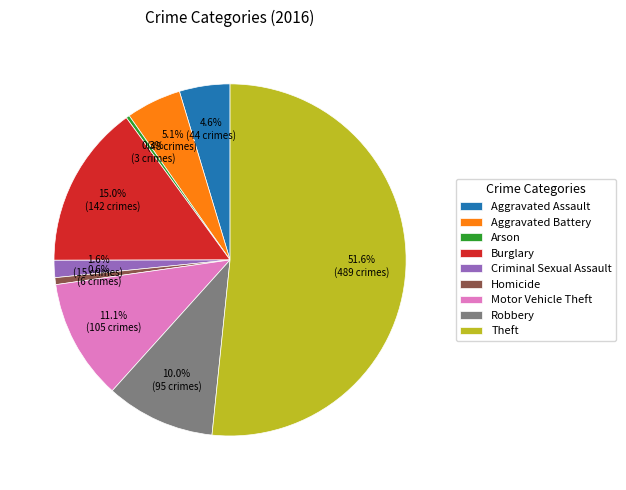

What is the largest slice in the pie chart?

Theft